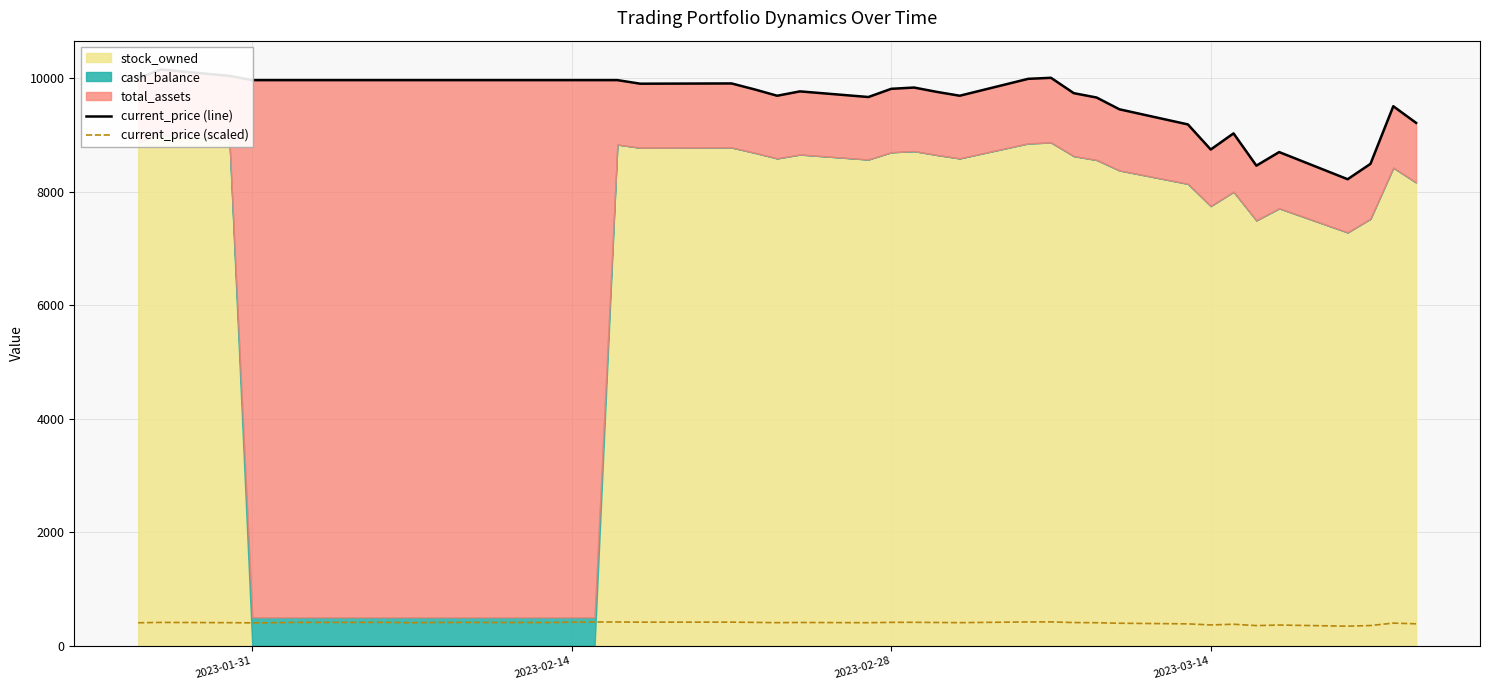

What is the minimum value for current_price (scaled)?

345.6